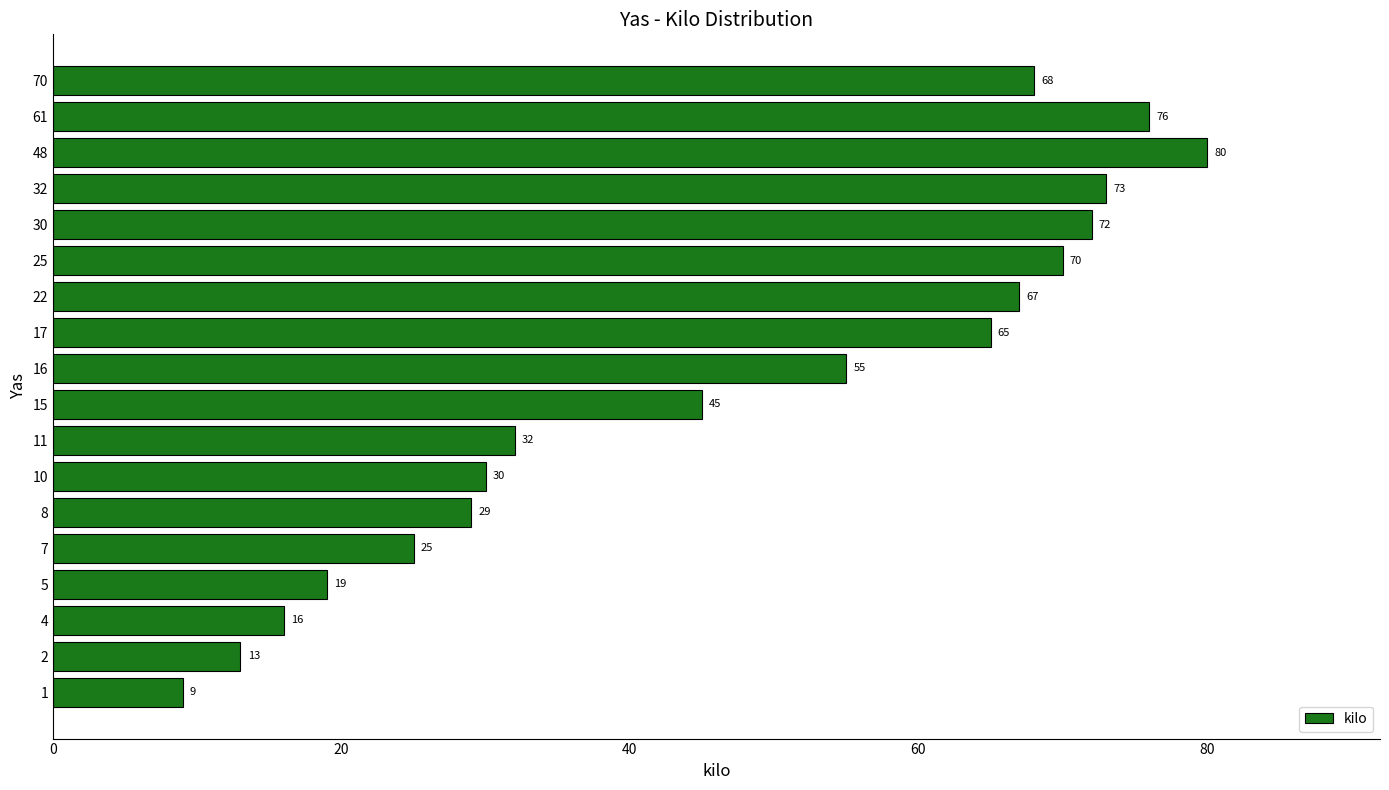

True or false: the data shows 73 at 32.

True